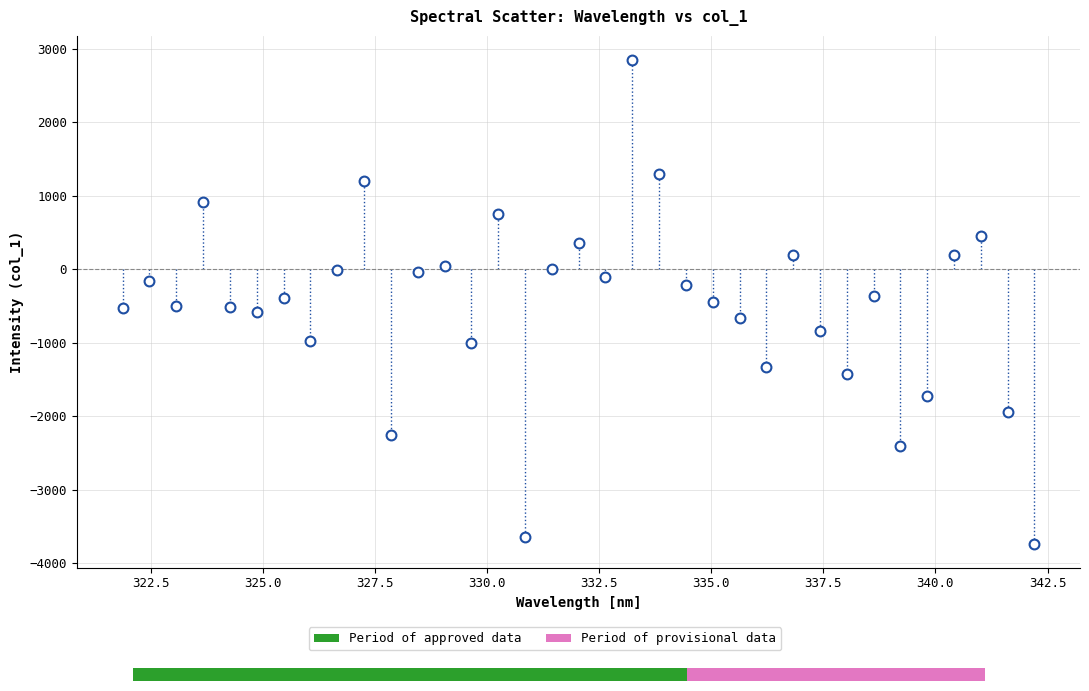

What is the range of Y values (max minus min)?

6579.9